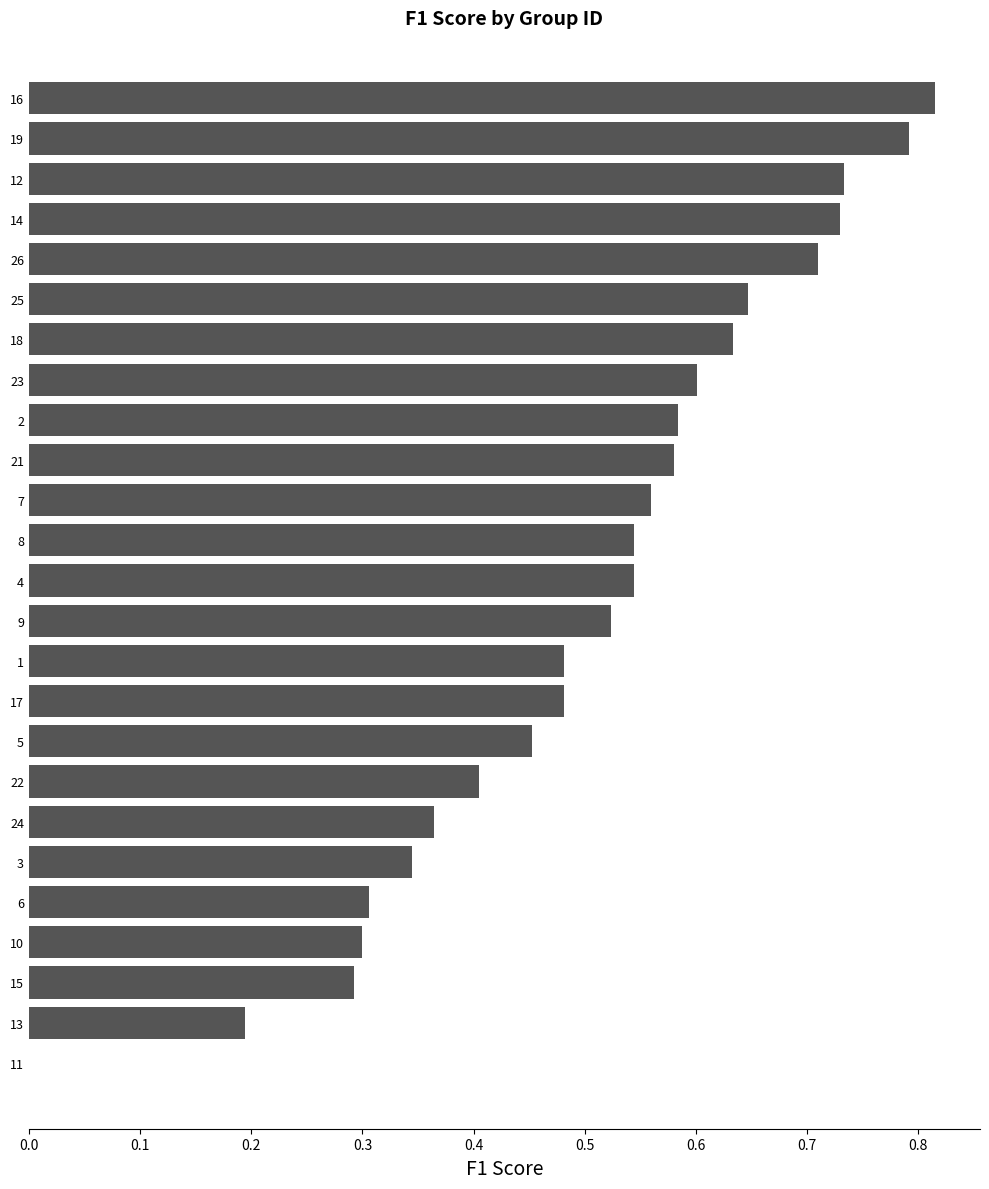

At which category does the chart reach its peak across all series?

16